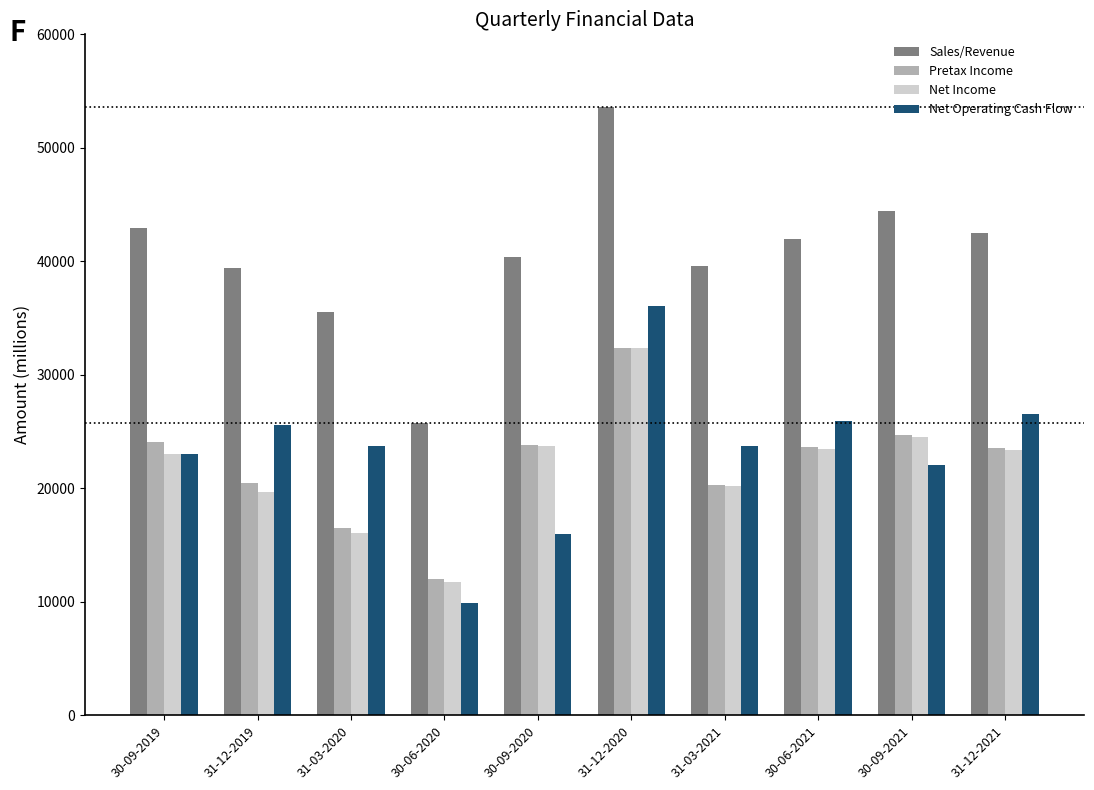

Read the Sales/Revenue value at 31-12-2019.

39443.3